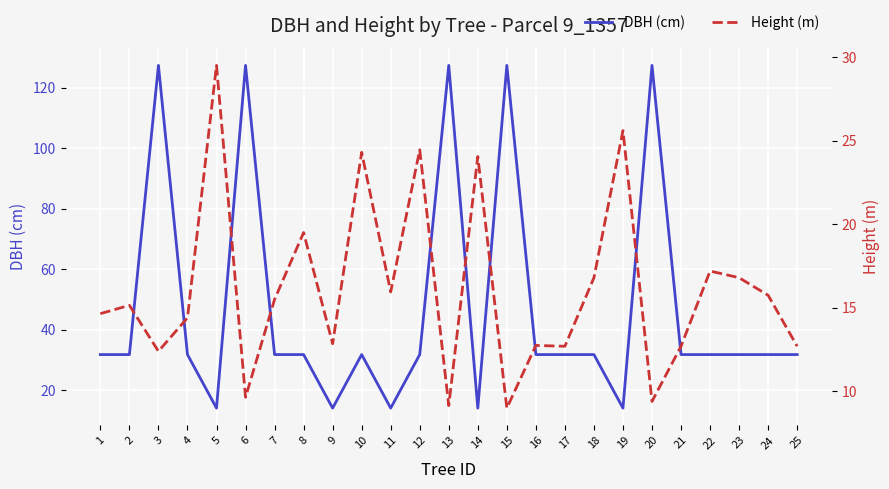

List the series in order of their overall mean, lowest first.

Height (m), DBH (cm)